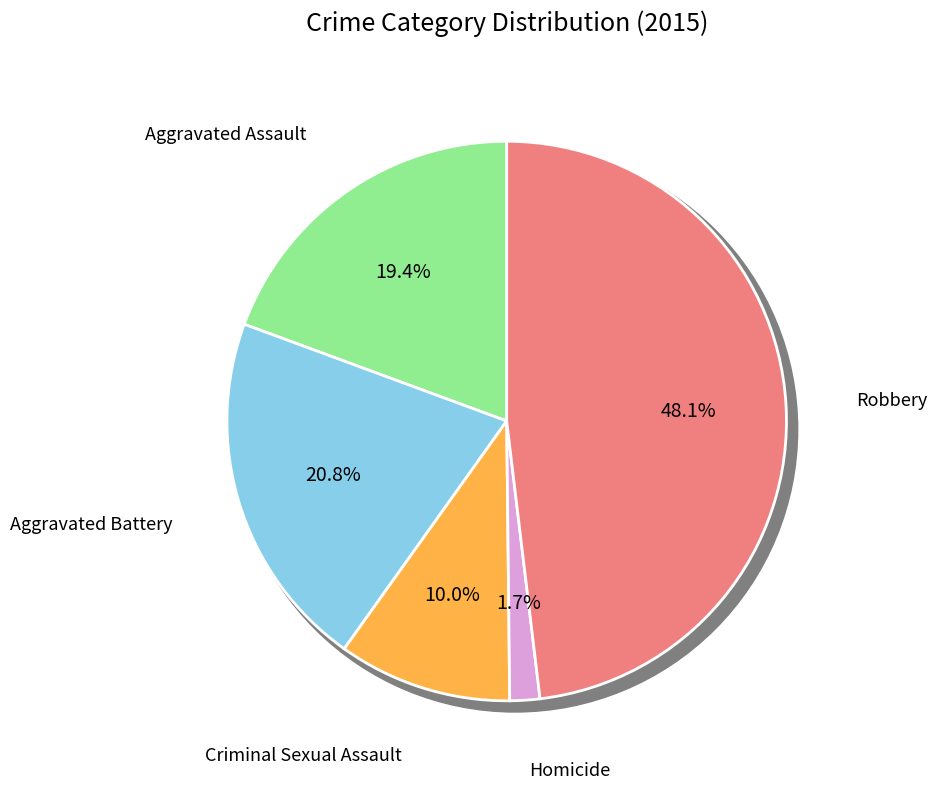

Is it true that Aggravated Battery is 21% of the pie?

True